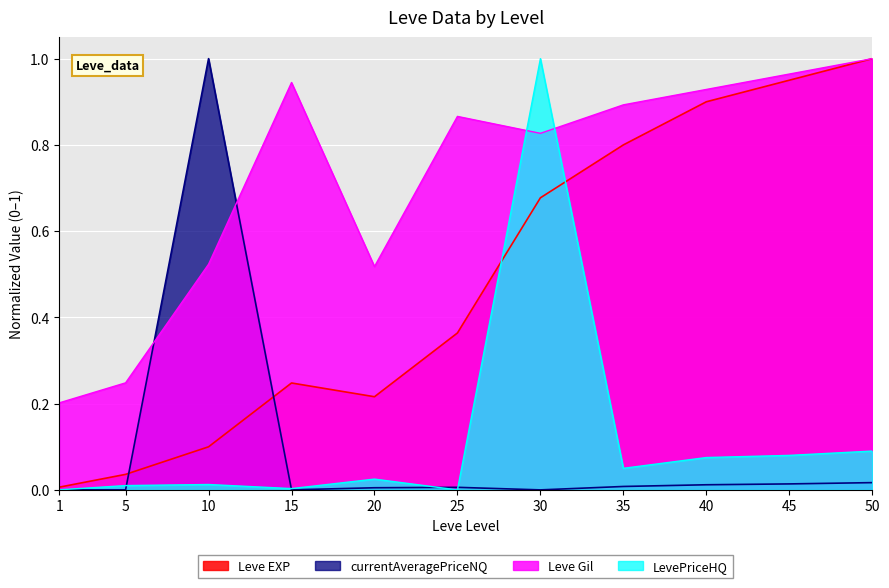

What are all the series names shown in the legend?

Leve EXP, currentAveragePriceNQ, Leve Gil, LevePriceHQ